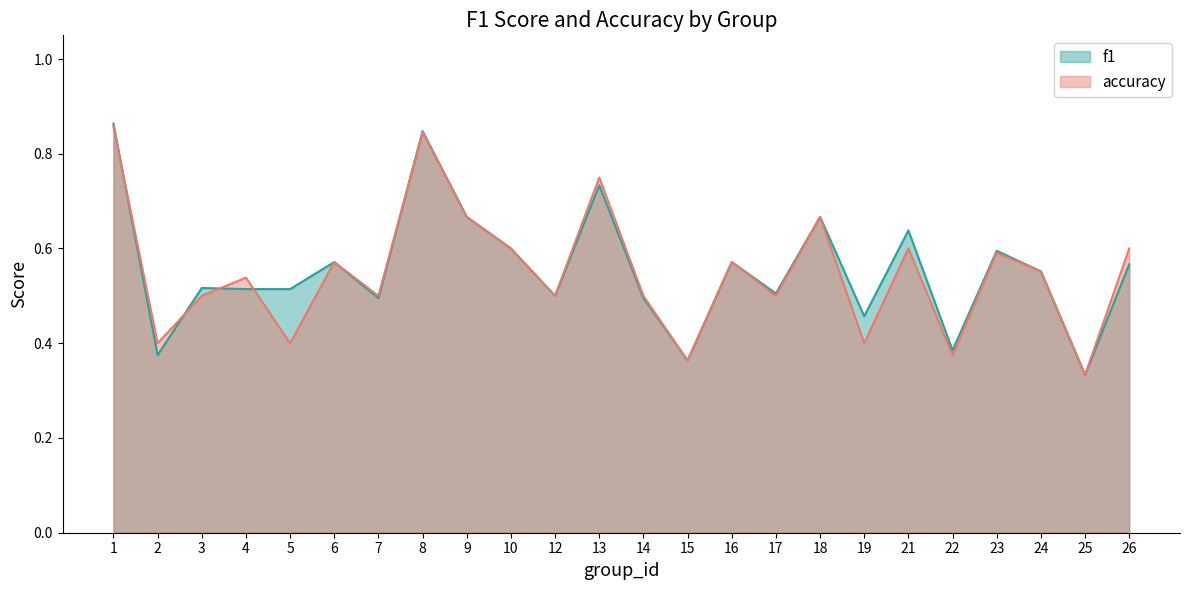

List the series in order of their overall mean, highest first.

f1, accuracy